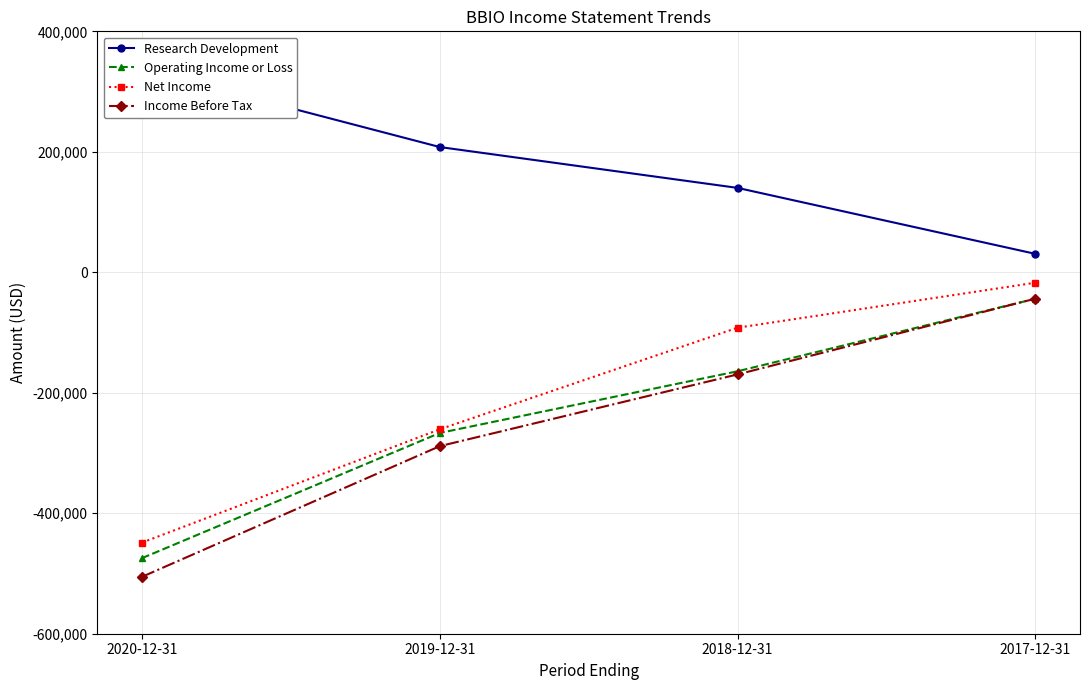

At which category is the sum across all series the highest?

2017-12-31